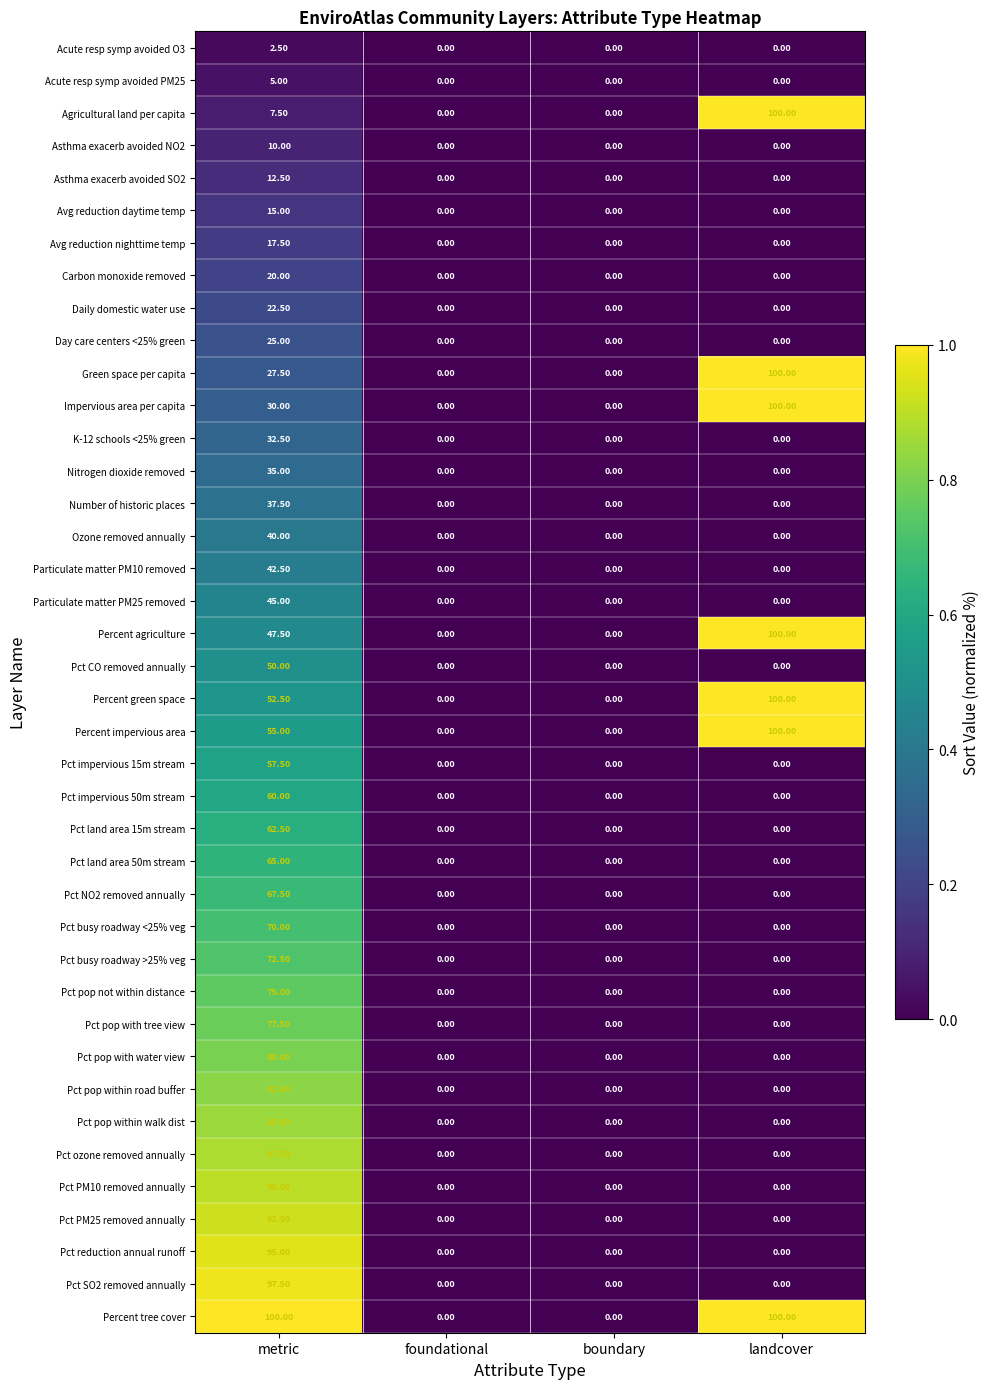

At which category is the sum across all series the highest?

metric